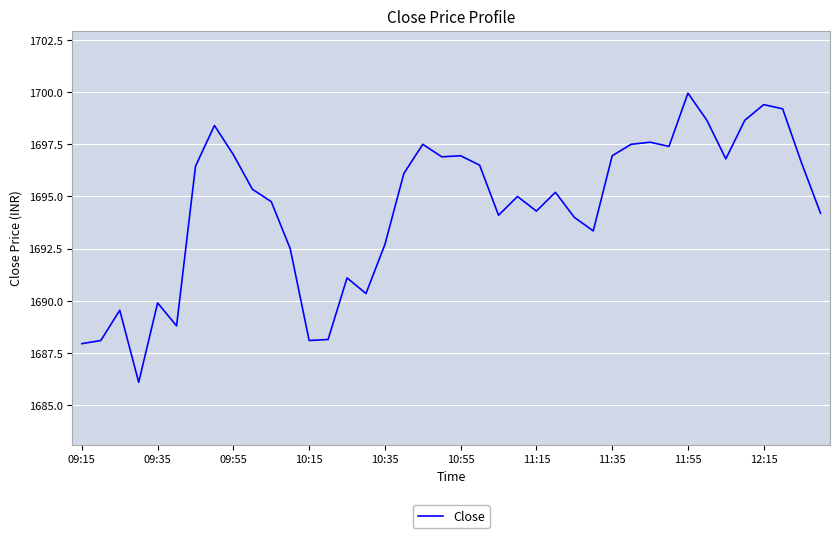

What is the smallest value displayed?

1686.1